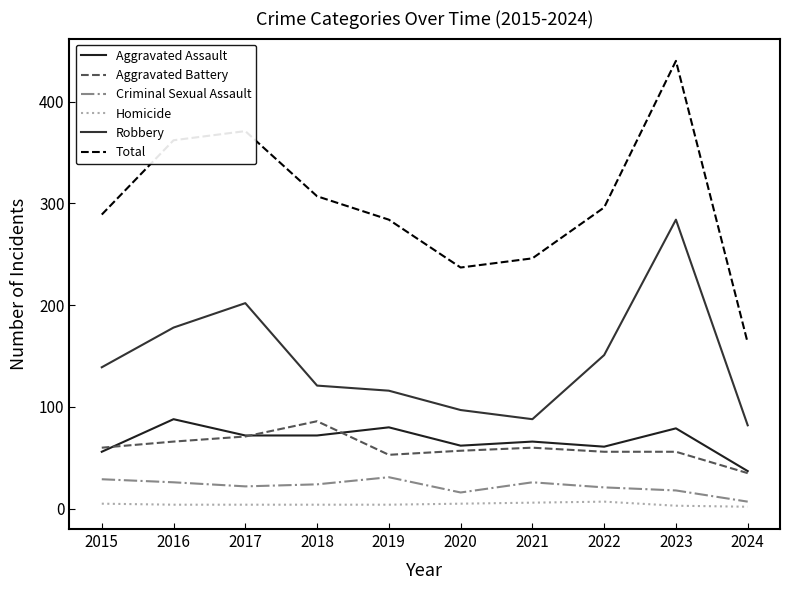

What is the maximum value shown in the chart?

440